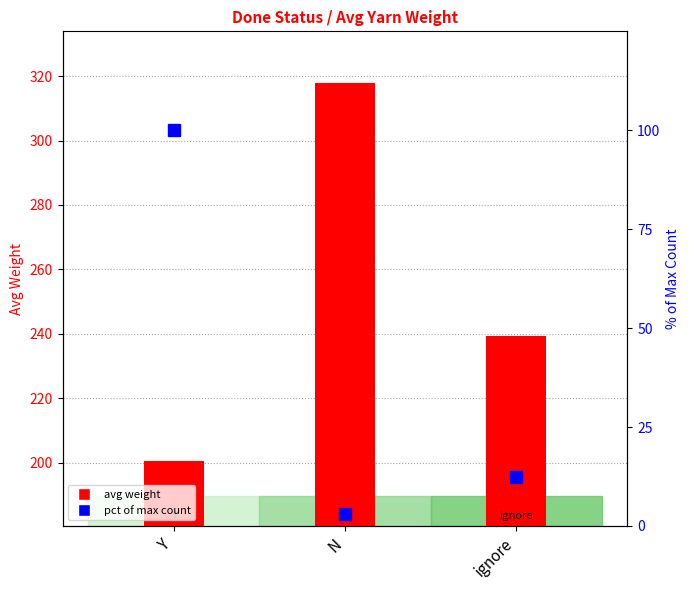

At which label does pct of max count reach its minimum?

N